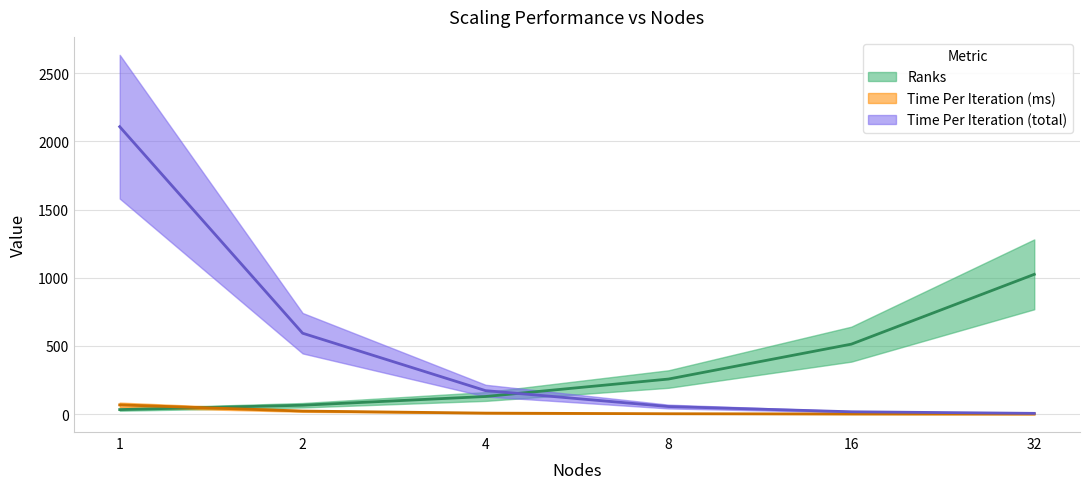

At 4, list the series in order from largest to smallest.

Time Per Iteration (total), Ranks, Time Per Iteration (ms)